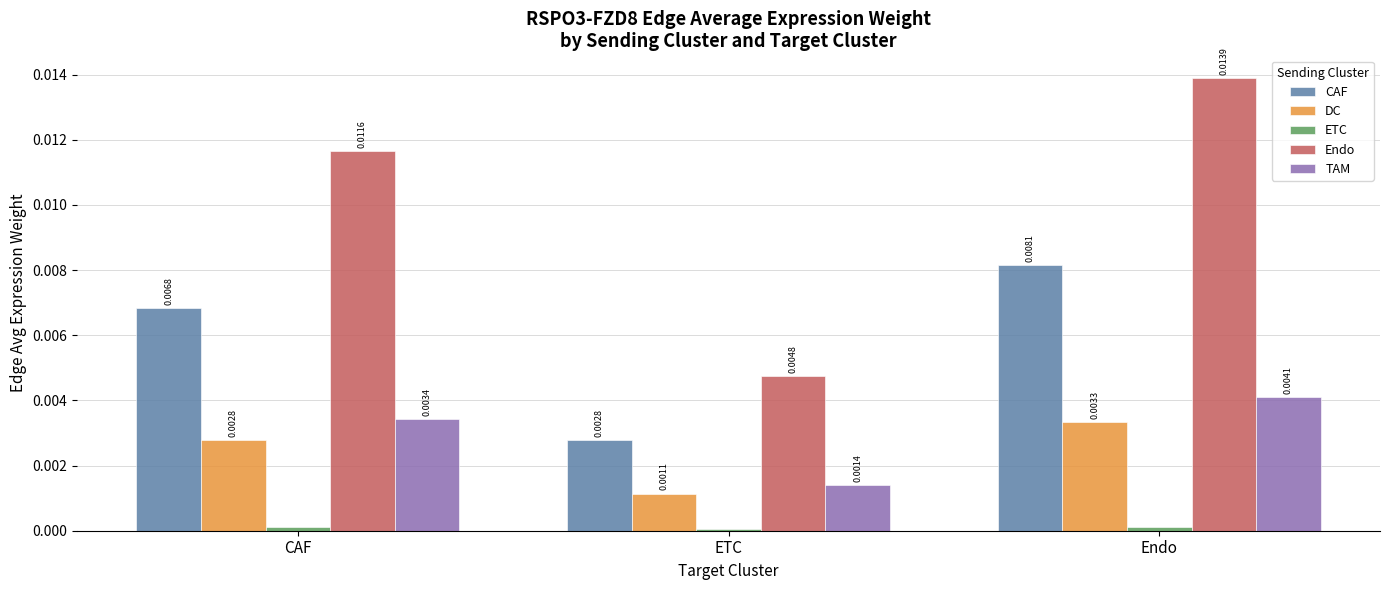

Which category has the highest value across all series?

Endo